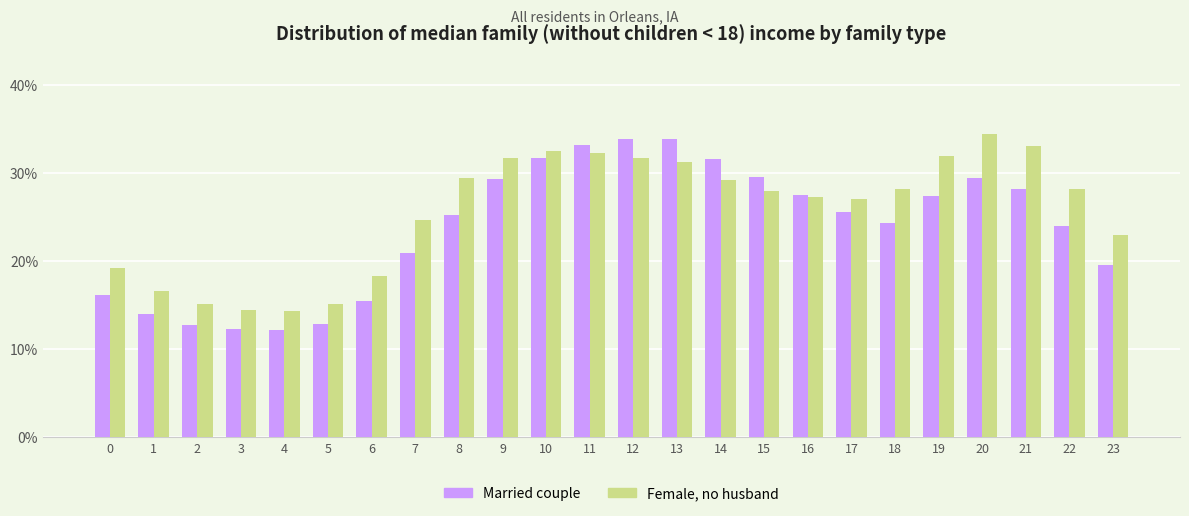

What is the value of the Female, no husband bar at the 7th from the left?

0.2